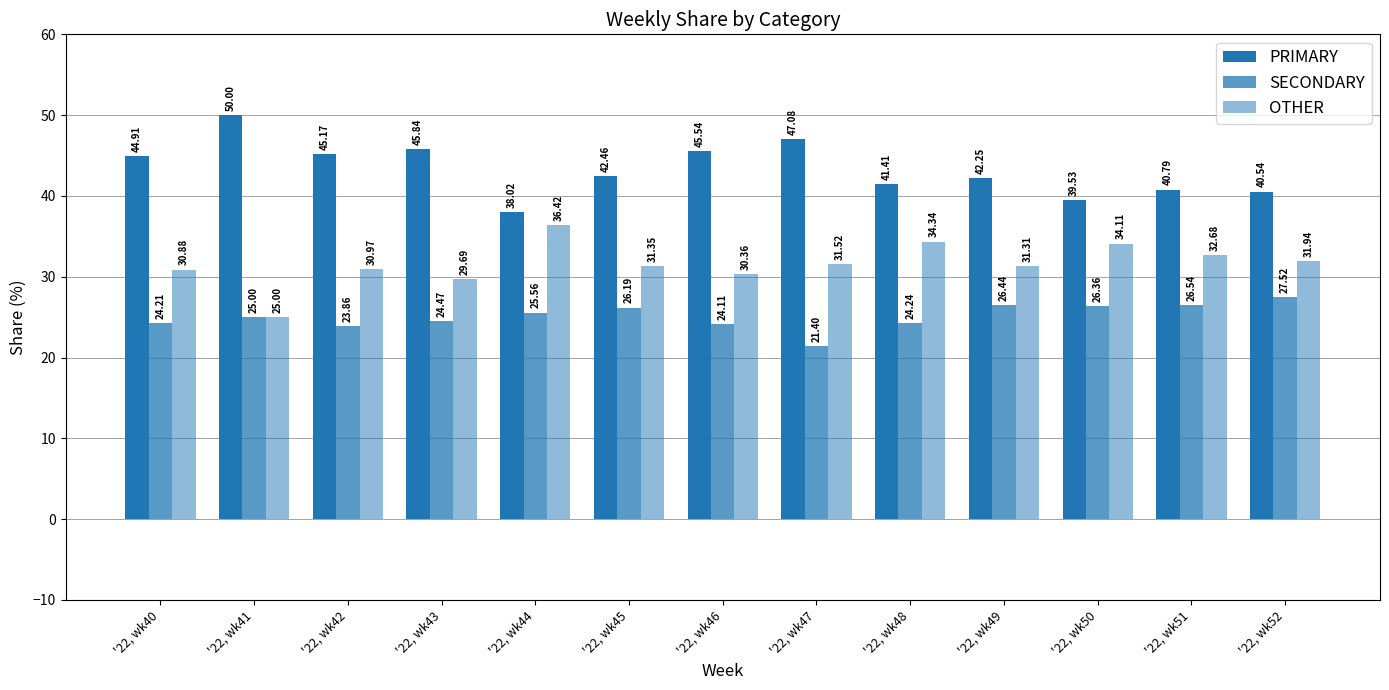

Does the chart contain any negative values?

No